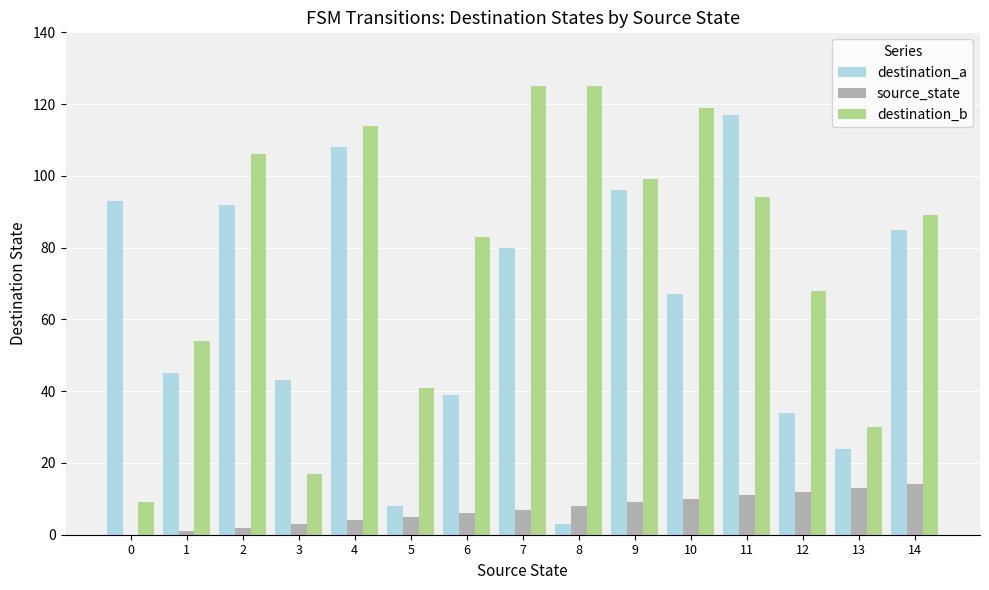

How many groups of bars are there?

15